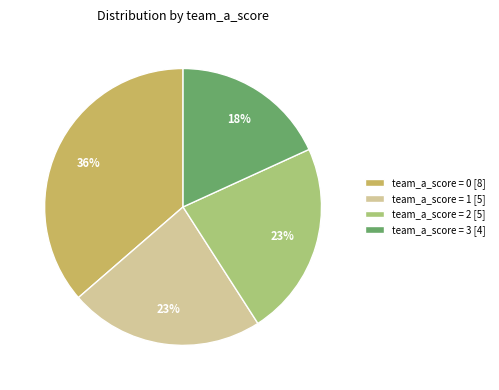

How many slices are in this pie chart?

4